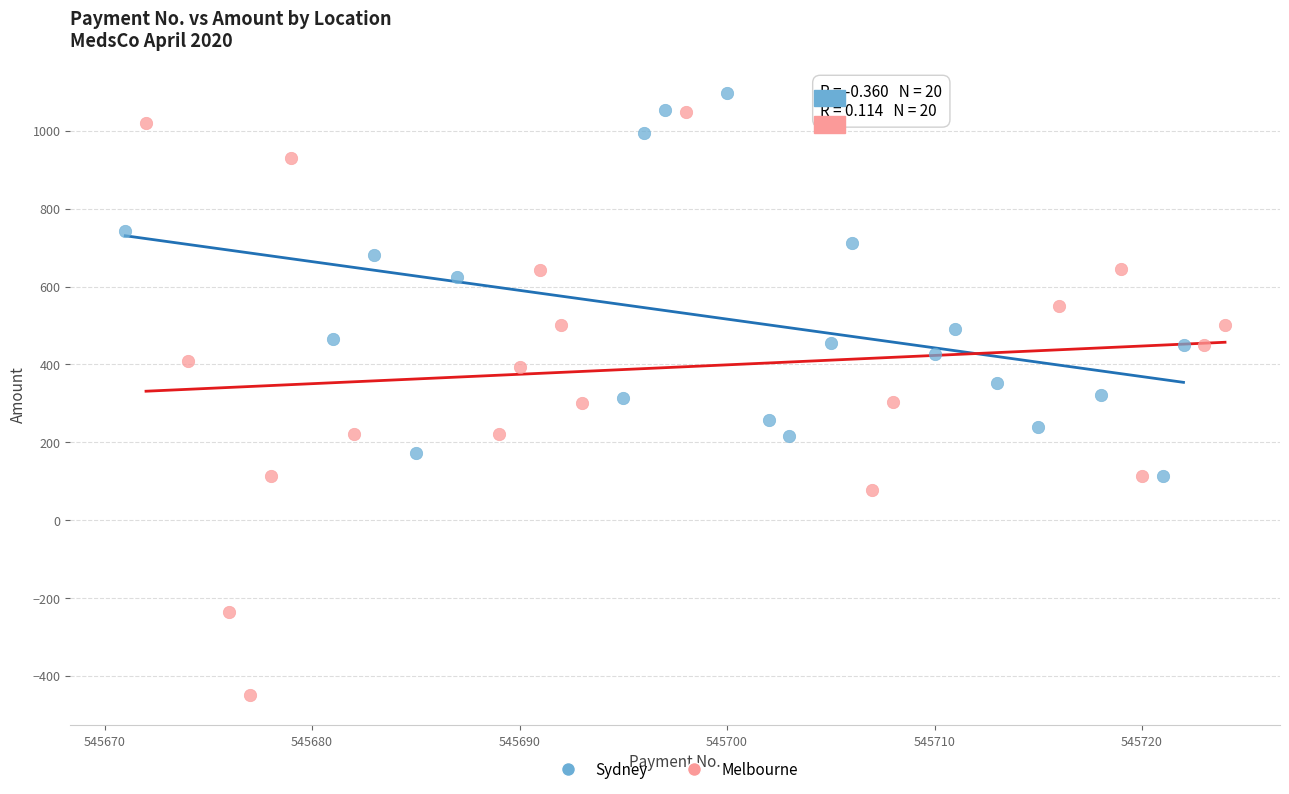

Which series reaches the minimum Y coordinate?

Melbourne